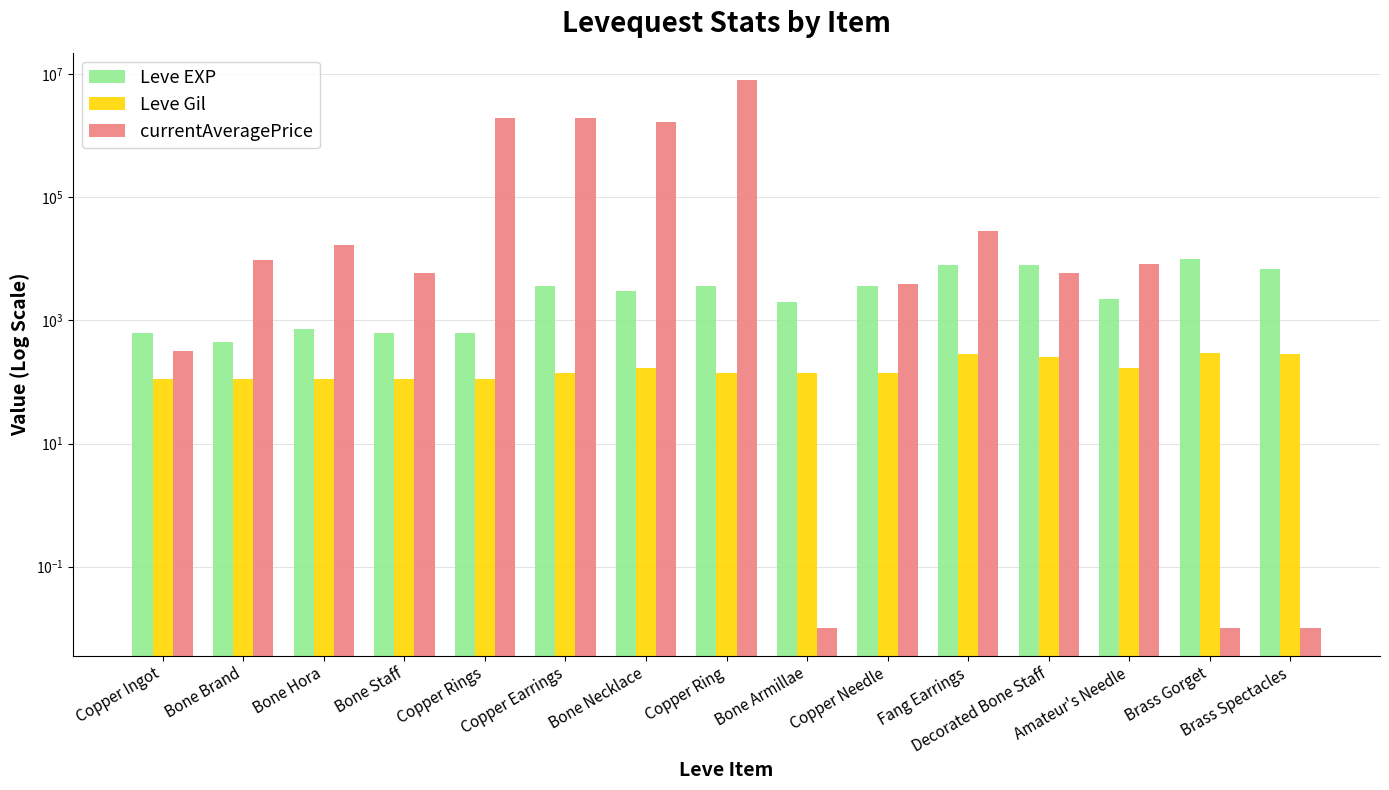

Reading left to right, what are all the values shown in this chart?

Leve EXP: Copper Ingot=630.0	Bone Brand=450.0	Bone Hora=720.0	Bone Staff=630.0	Copper Rings=630.0	Copper Earrings=3600.0	Bone Necklace=3040.0	Copper Ring=3600.0	Bone Armillae=1980.0	Copper Needle=3600.0	Fang Earrings=7880.0	Decorated Bone Staff=7880.0	Amateur's Needle=2230.0	Brass Gorget=9990.0	Brass Spectacles=6880.0
Leve Gil: Copper Ingot=113.0	Bone Brand=112.0	Bone Hora=112.0	Bone Staff=113.0	Copper Rings=112.0	Copper Earrings=139.0	Bone Necklace=169.0	Copper Ring=139.0	Bone Armillae=140.0	Copper Needle=139.0	Fang Earrings=288.0	Decorated Bone Staff=250.0	Amateur's Needle=168.0	Brass Gorget=293.0	Brass Spectacles=288.0
currentAveragePrice: Copper Ingot=313.7	Bone Brand=9502.0	Bone Hora=17002.0	Bone Staff=5900.0	Copper Rings=1922142.2	Copper Earrings=1922142.2	Bone Necklace=1705000.0	Copper Ring=8001666.5	Bone Armillae=0.0	Copper Needle=3917.4	Fang Earrings=28118.0	Decorated Bone Staff=5900.0	Amateur's Needle=8267.2	Brass Gorget=0.0	Brass Spectacles=0.0